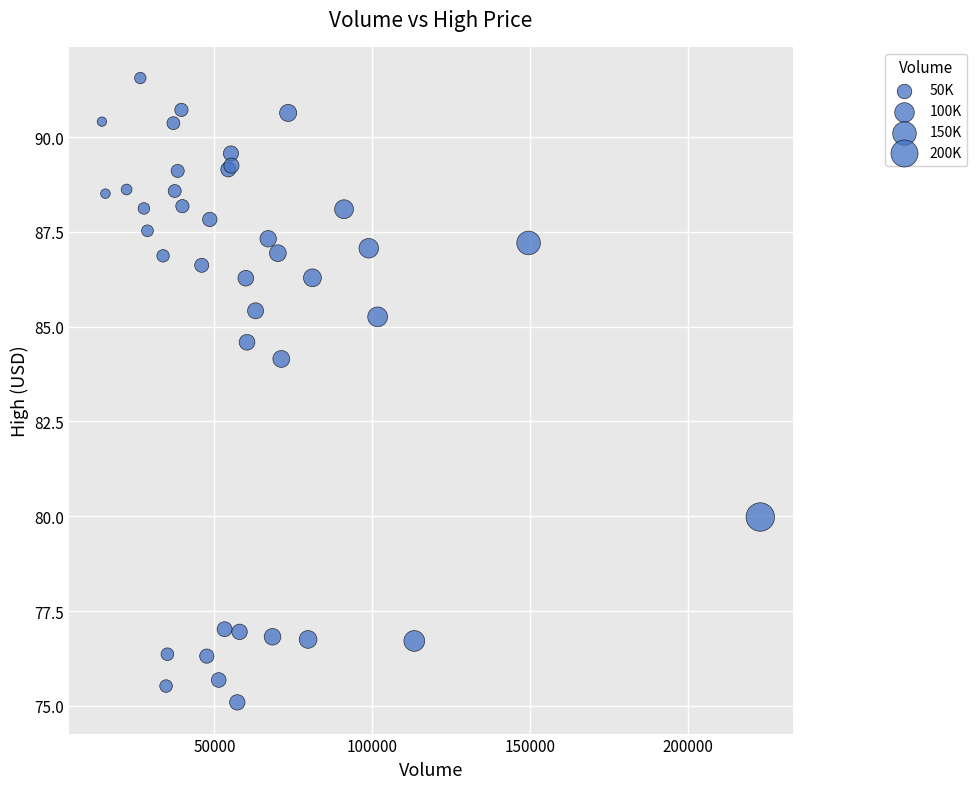

What Y value in the scatter plot is closest to 83?

84.2